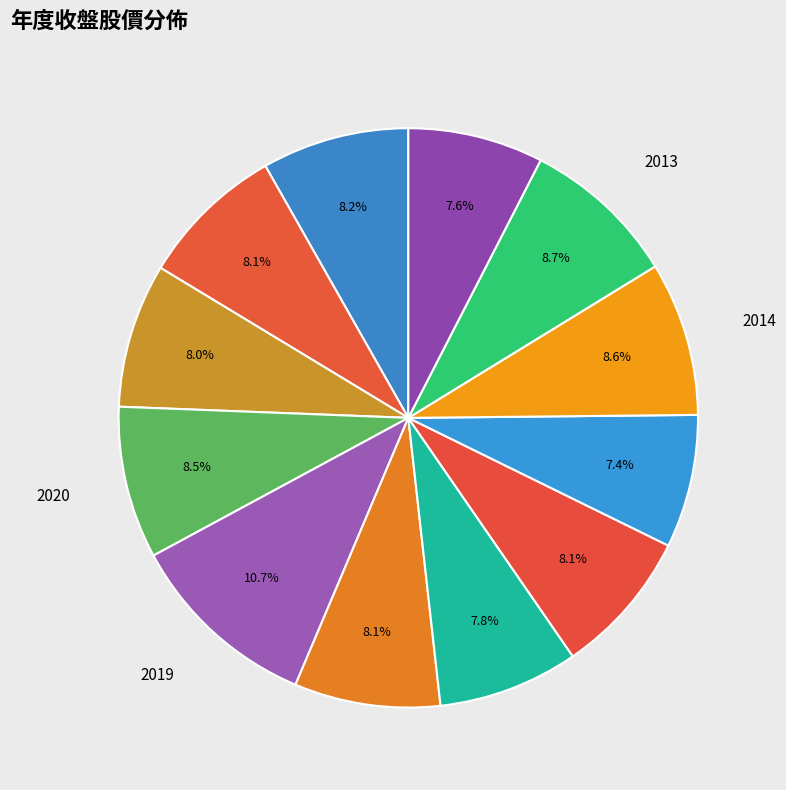

Which slice is the smallest?

2015